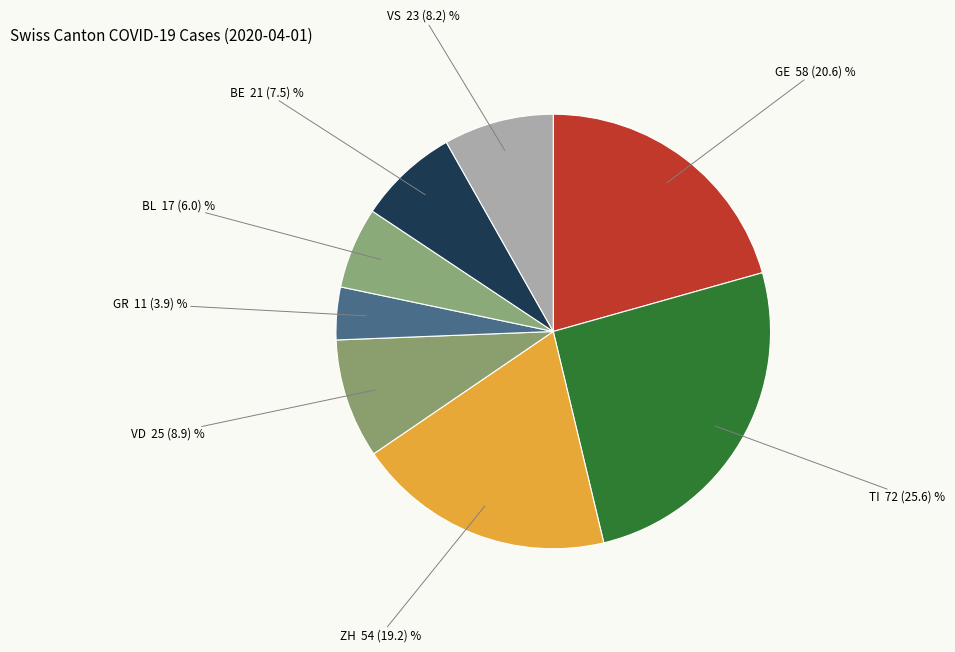

Which category has the biggest portion of the pie?

TI